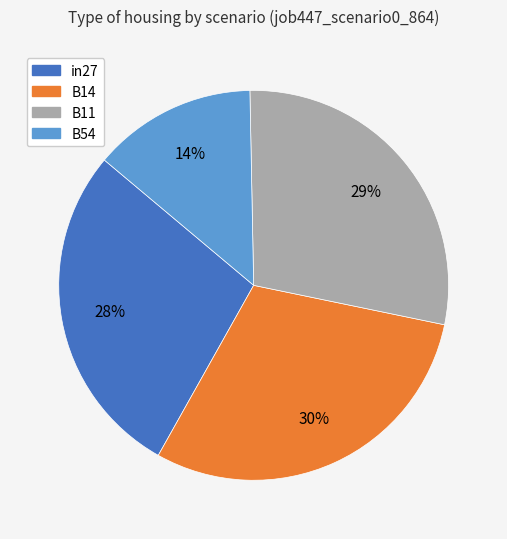

Is there any slice that represents more than half of the pie?

No